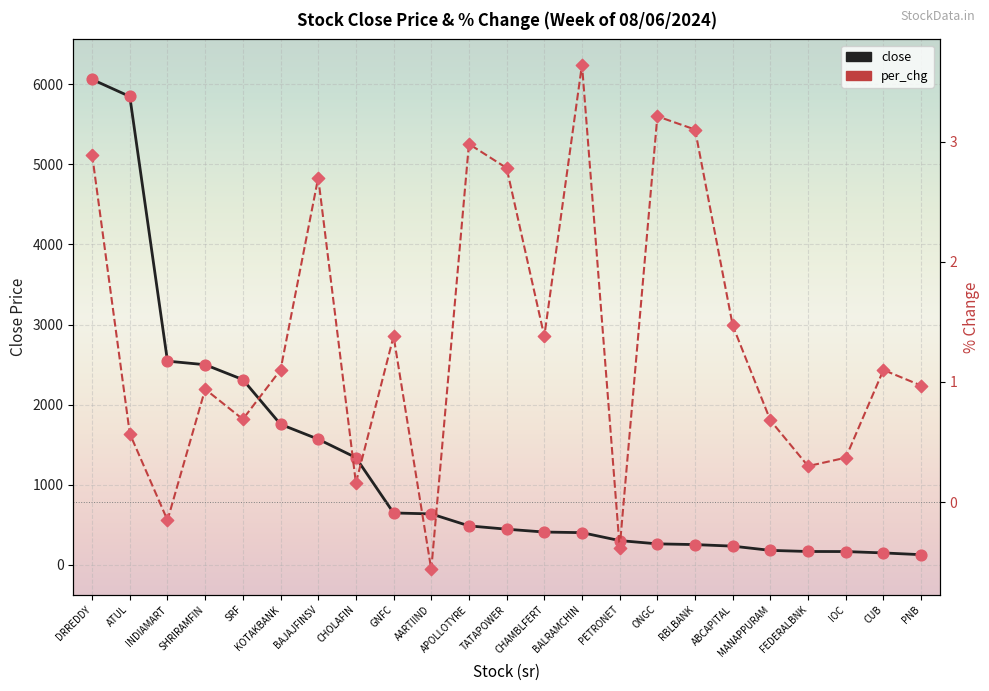

What is the total value across all series at SRF?

2313.0